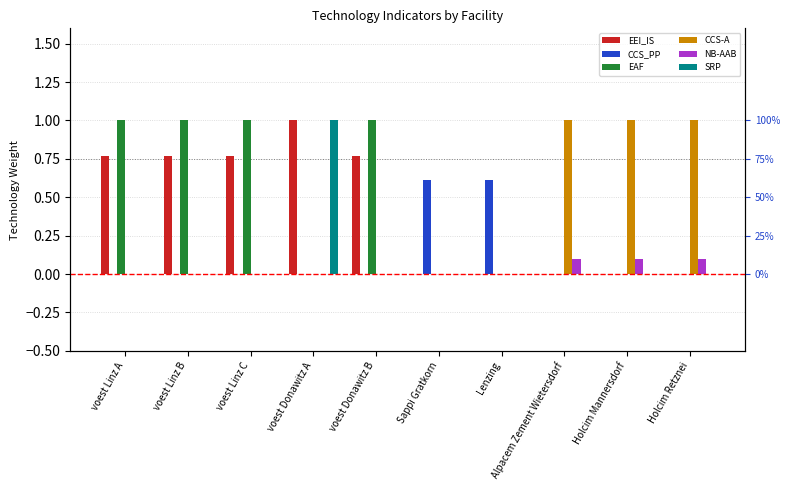

Reading right to left, what are all the values shown in this chart?

EEI_IS: Holcim Retznei=0.0	Holcim Mannersdorf=0.0	Alpacem Zement Wietersdorf=0.0	Lenzing=0.0	Sappi Gratkorn=0.0	voest Donawitz B=0.8	voest Donawitz A=1.0	voest Linz C=0.8	voest Linz B=0.8	voest Linz A=0.8
CCS_PP: Holcim Retznei=0.0	Holcim Mannersdorf=0.0	Alpacem Zement Wietersdorf=0.0	Lenzing=0.6	Sappi Gratkorn=0.6	voest Donawitz B=0.0	voest Donawitz A=0.0	voest Linz C=0.0	voest Linz B=0.0	voest Linz A=0.0
EAF: Holcim Retznei=0.0	Holcim Mannersdorf=0.0	Alpacem Zement Wietersdorf=0.0	Lenzing=0.0	Sappi Gratkorn=0.0	voest Donawitz B=1.0	voest Donawitz A=0.0	voest Linz C=1.0	voest Linz B=1.0	voest Linz A=1.0
CCS-A: Holcim Retznei=1.0	Holcim Mannersdorf=1.0	Alpacem Zement Wietersdorf=1.0	Lenzing=0.0	Sappi Gratkorn=0.0	voest Donawitz B=0.0	voest Donawitz A=0.0	voest Linz C=0.0	voest Linz B=0.0	voest Linz A=0.0
NB-AAB: Holcim Retznei=0.1	Holcim Mannersdorf=0.1	Alpacem Zement Wietersdorf=0.1	Lenzing=0.0	Sappi Gratkorn=0.0	voest Donawitz B=0.0	voest Donawitz A=0.0	voest Linz C=0.0	voest Linz B=0.0	voest Linz A=0.0
SRP: Holcim Retznei=0.0	Holcim Mannersdorf=0.0	Alpacem Zement Wietersdorf=0.0	Lenzing=0.0	Sappi Gratkorn=0.0	voest Donawitz B=0.0	voest Donawitz A=1.0	voest Linz C=0.0	voest Linz B=0.0	voest Linz A=0.0